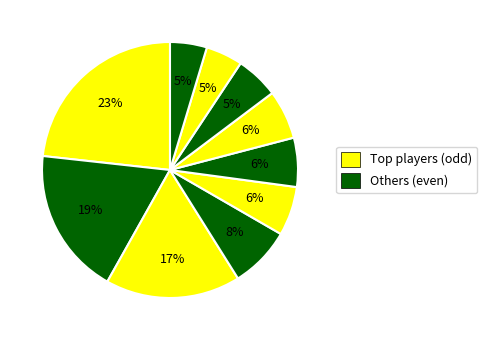

Count the number of slices in the pie.

10